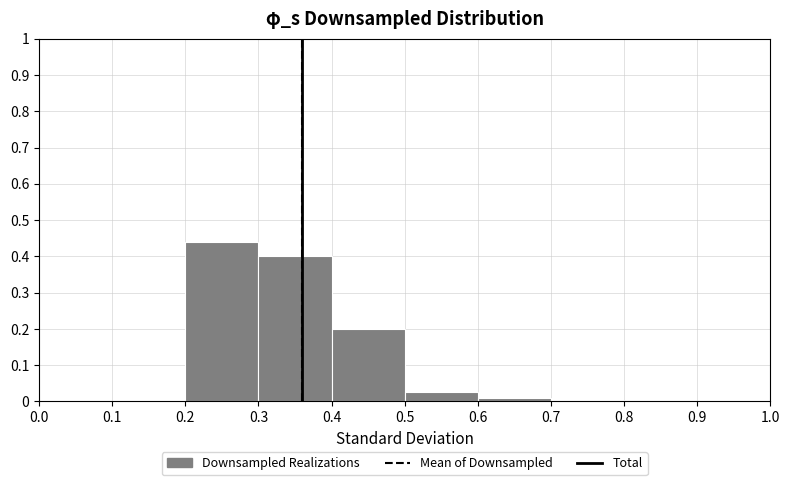

Which range on the x-axis has the tallest bar?

0.2 to 0.3